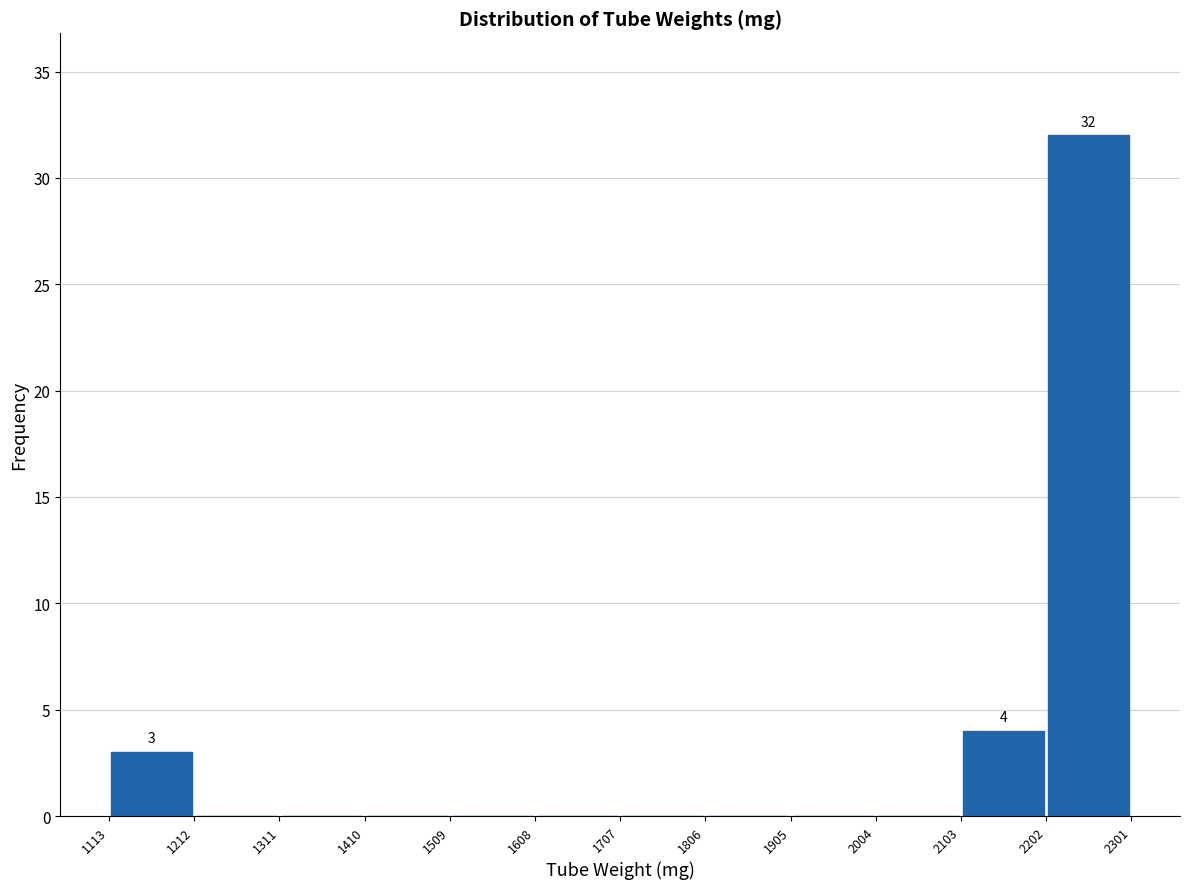

Which range on the x-axis has the tallest bar?

2202 to 2301